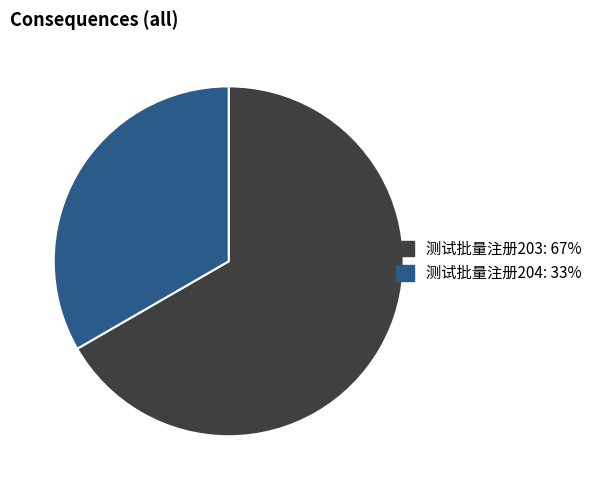

Combined, do 测试批量注册203 and 测试批量注册204 account for over 50%?

Yes